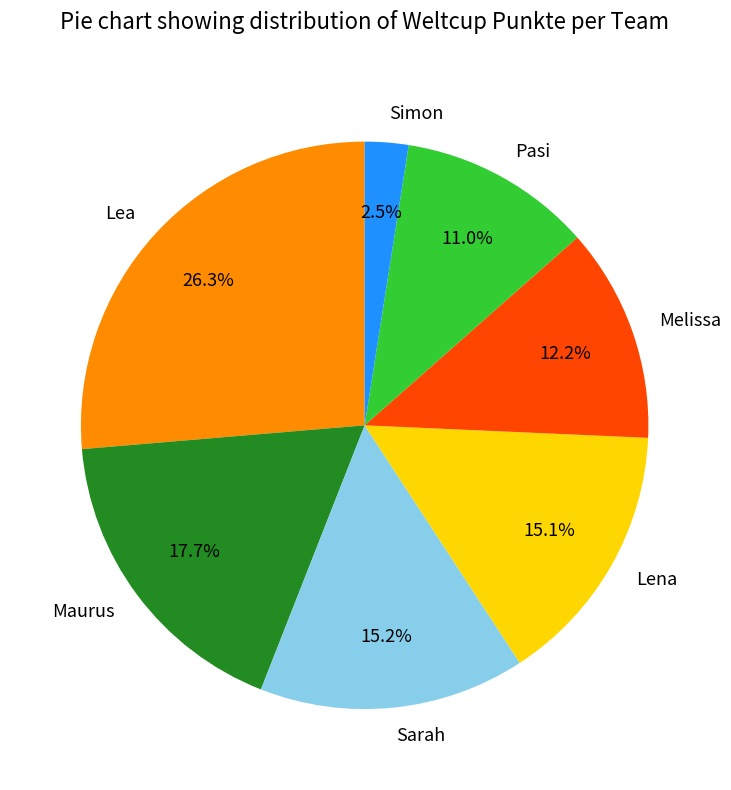

To the nearest percent, what is the difference between the largest and smallest slice percentages?

24%